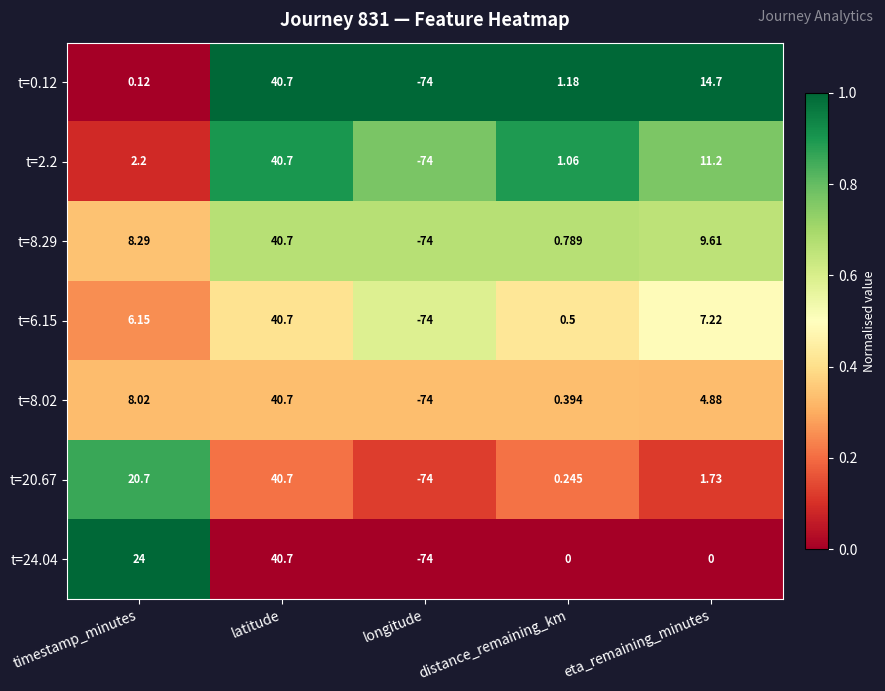

Which category has the highest value in the t=6.15 series?

latitude